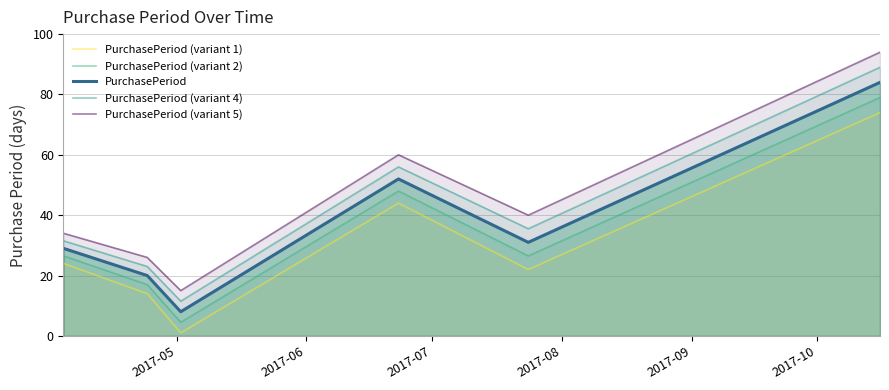

Does the chart have visible grid lines?

Yes